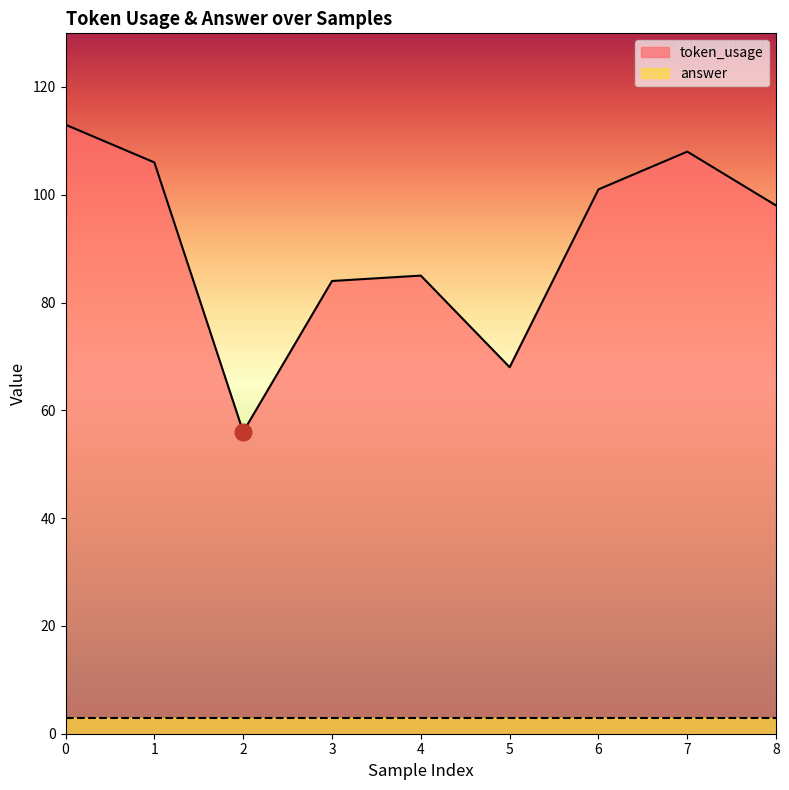

What is the change in value from 5 to 8?

+30